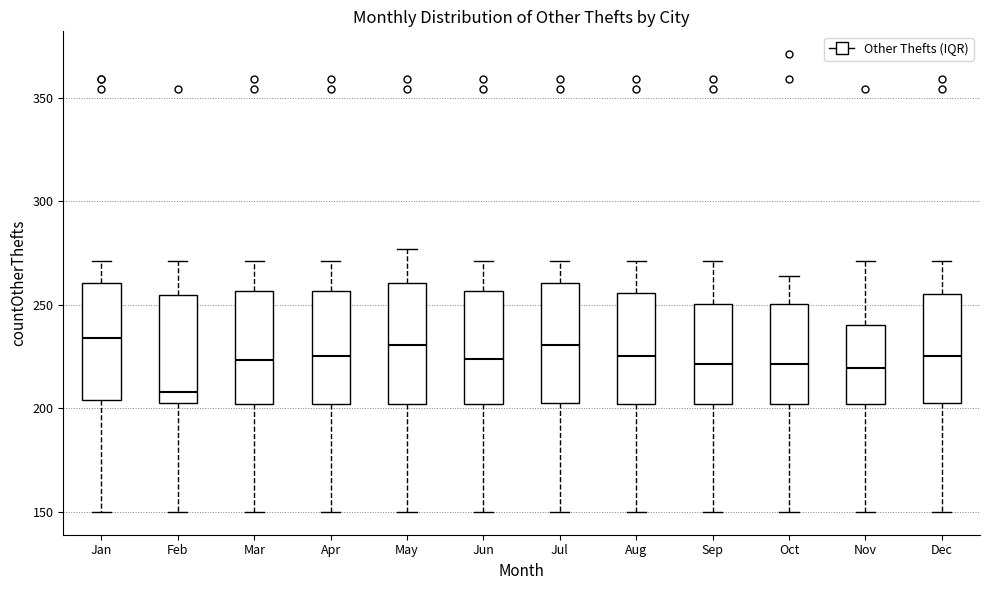

Reading left to right, read every box against the y-axis: the position of its median line, the range the box covers, and the ends of its whiskers. The values are not printed on the chart, so give them approximately, as read against the axis.

Jan: median 235, box 205 to 260, whiskers 150 to 270
Feb: median 210, box 205 to 255, whiskers 150 to 270
Mar: median 225, box 200 to 255, whiskers 150 to 270
Apr: median 225, box 200 to 255, whiskers 150 to 270
May: median 230, box 200 to 260, whiskers 150 to 275
Jun: median 225, box 200 to 255, whiskers 150 to 270
Jul: median 230, box 205 to 260, whiskers 150 to 270
Aug: median 225, box 200 to 255, whiskers 150 to 270
Sep: median 220, box 200 to 250, whiskers 150 to 270
Oct: median 220, box 200 to 250, whiskers 150 to 265
Nov: median 220, box 200 to 240, whiskers 150 to 270
Dec: median 225, box 205 to 255, whiskers 150 to 270